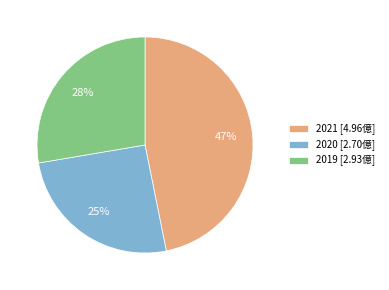

Which has a higher value, 2019 [2.93億] or 2020 [2.70億]?

2019 [2.93億]